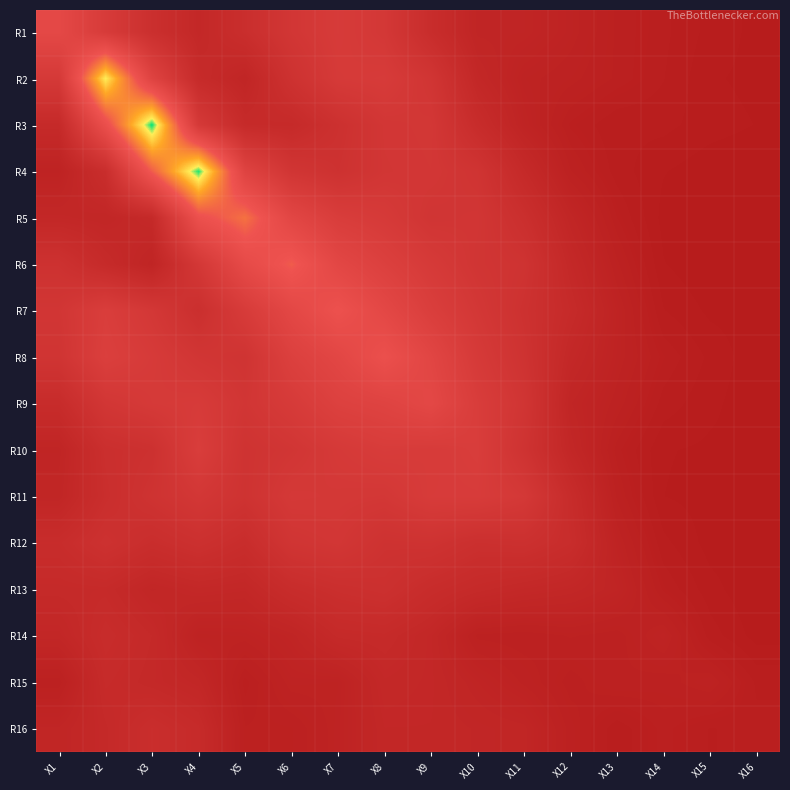

Which has a higher value, X3 or X13?

X3